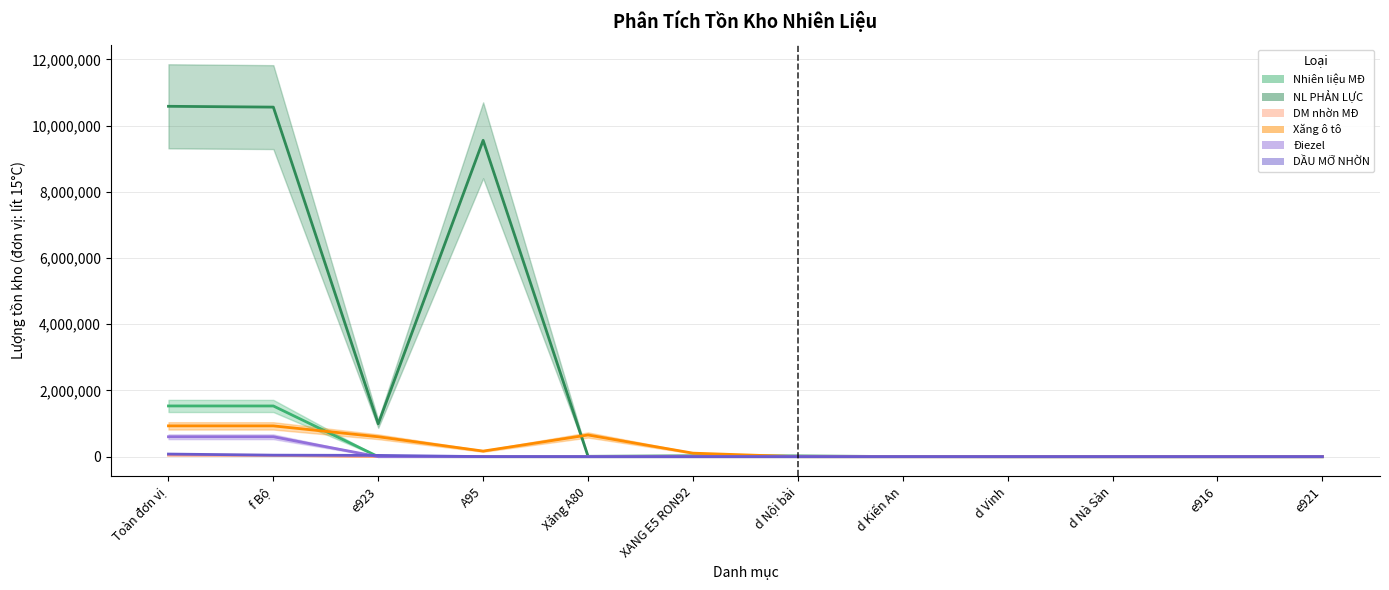

Where is DM nhờn MĐ nearest to the value 23018?

f Bộ